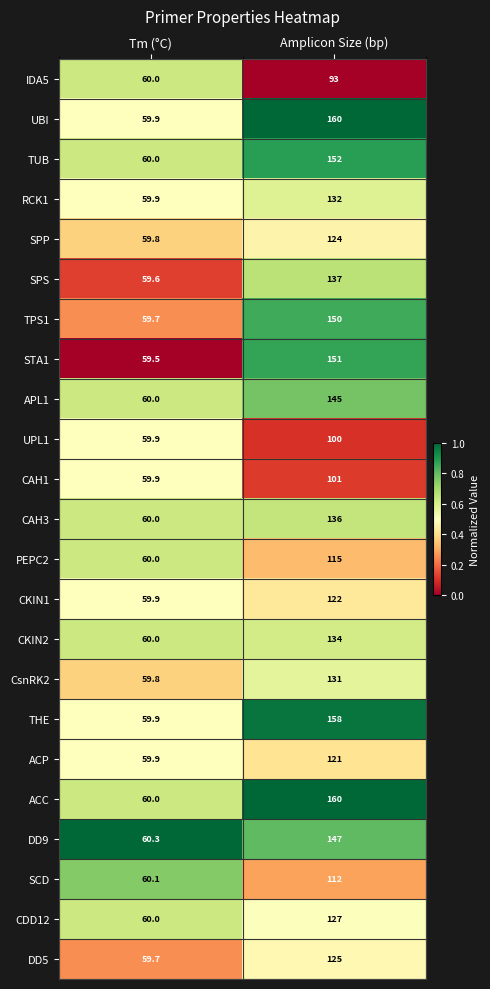

The value of CKIN2 at Amplicon Size (bp) is 188.0. True or false?

False